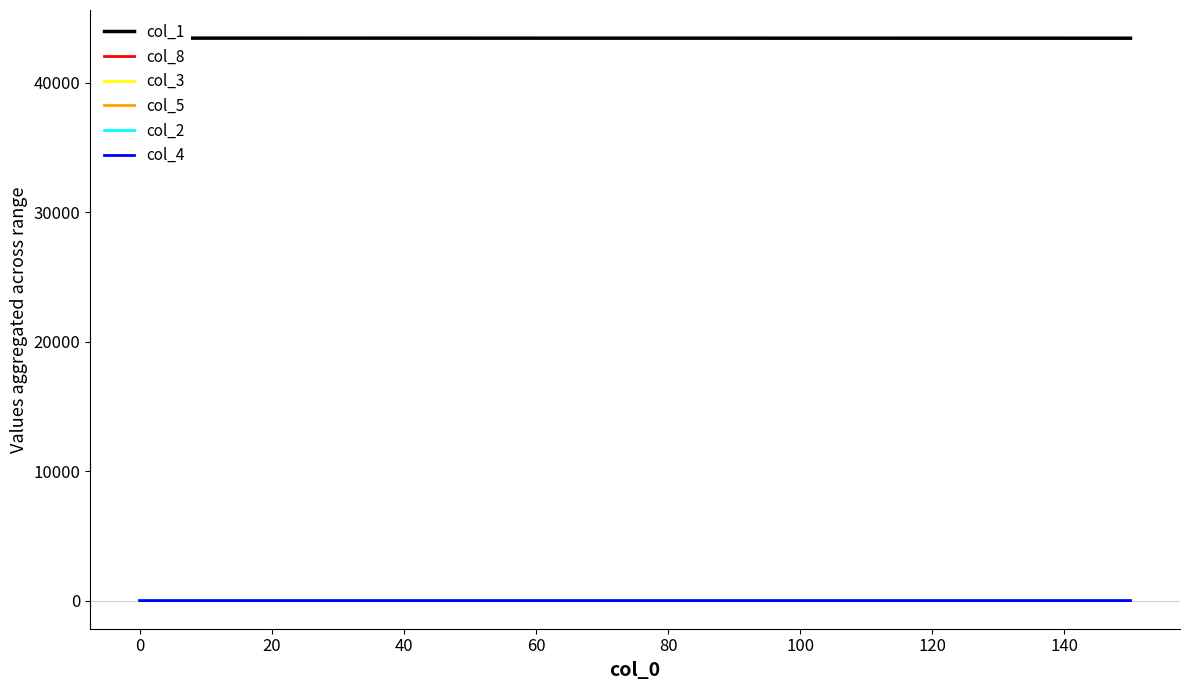

What are all the series names shown in the legend?

col_1, col_8, col_3, col_5, col_2, col_4